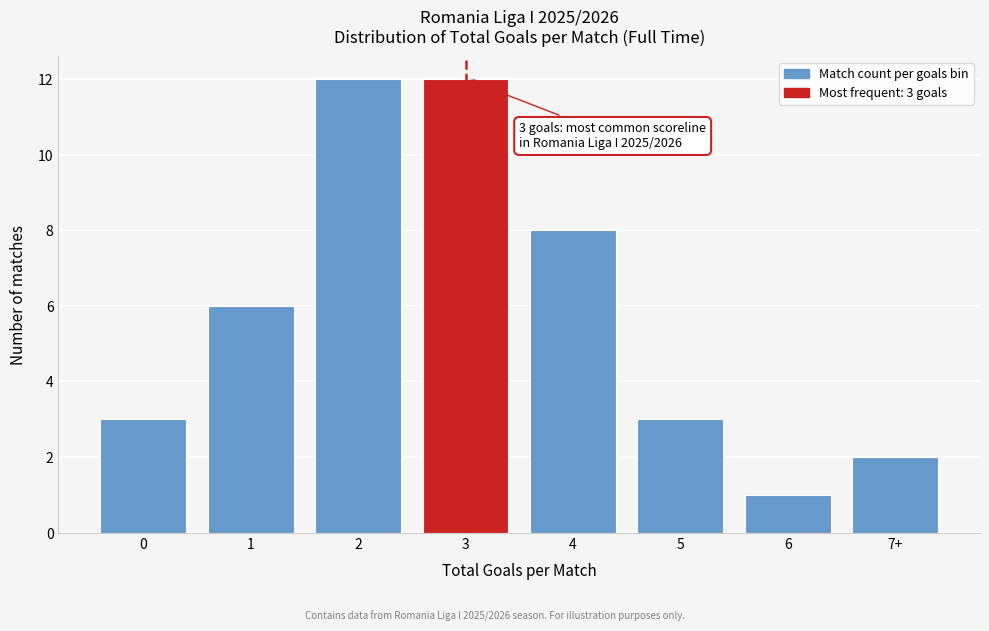

Reading left to right, transcribe all the data shown in this chart.

0=3	1=6	2=12	3=12	4=8	5=3	6=1	7+=2